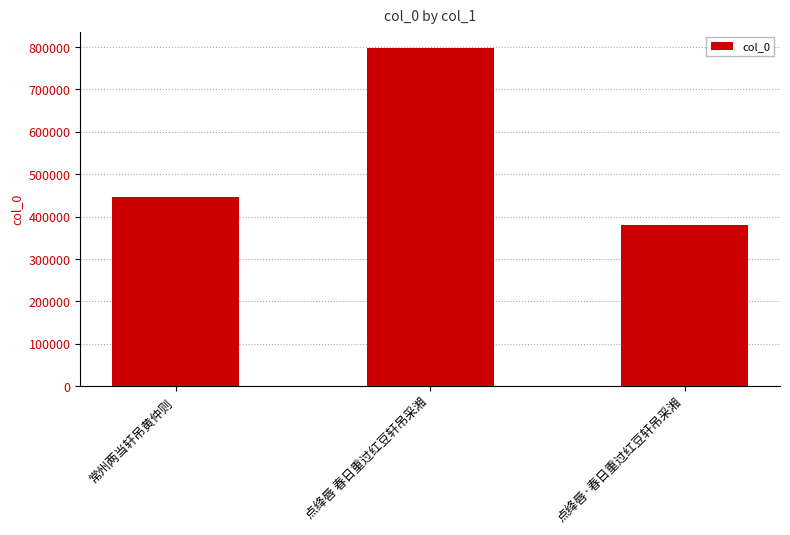

What is the label of the 1st bar from the left?

常州两当轩吊黄仲则